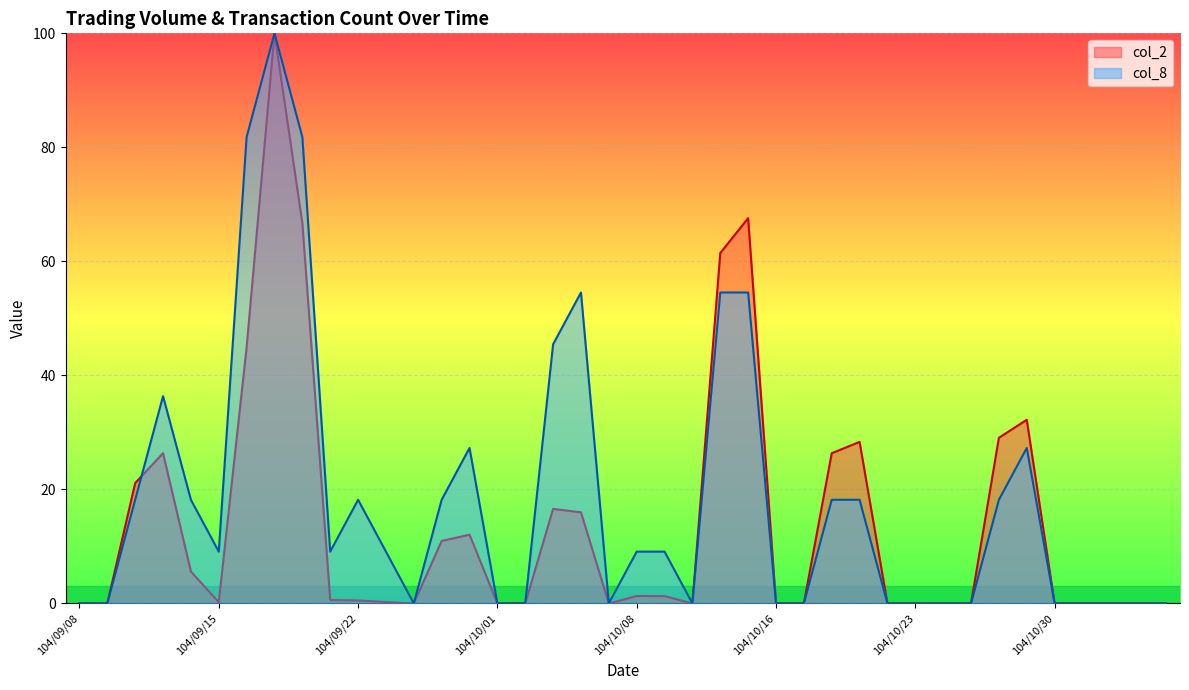

Which series ends up on top after the final intersection of col_8 and col_2?

col_8